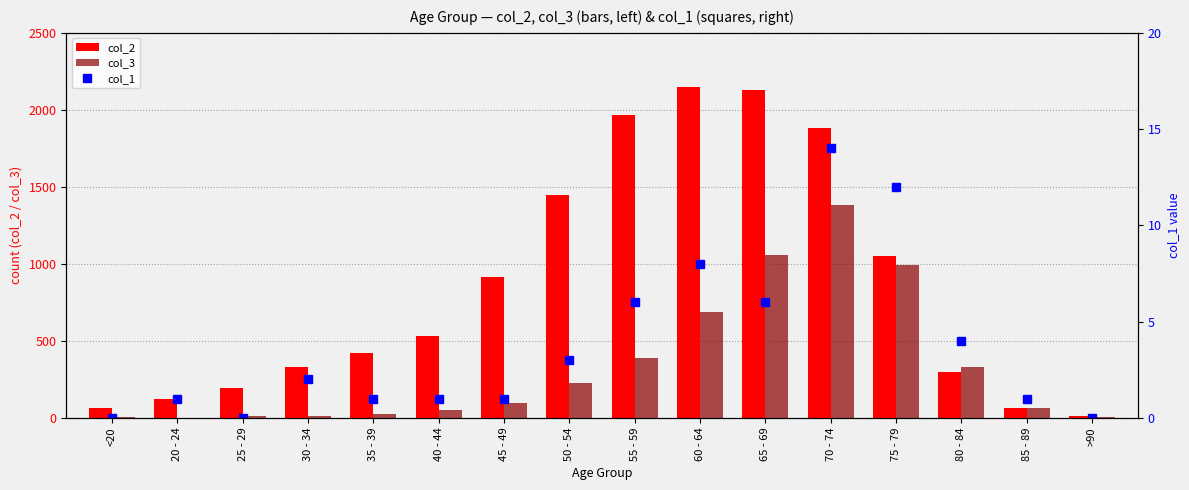

What is the difference between the highest and lowest values at 60 - 64?

2143